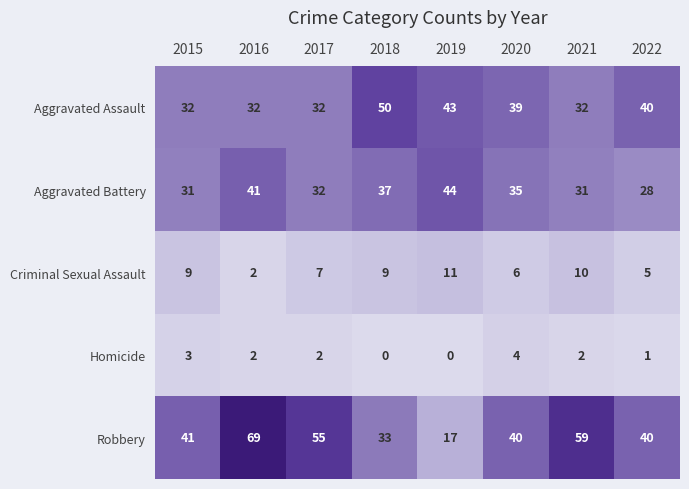

What is the difference between the highest and lowest values at 2021?

57